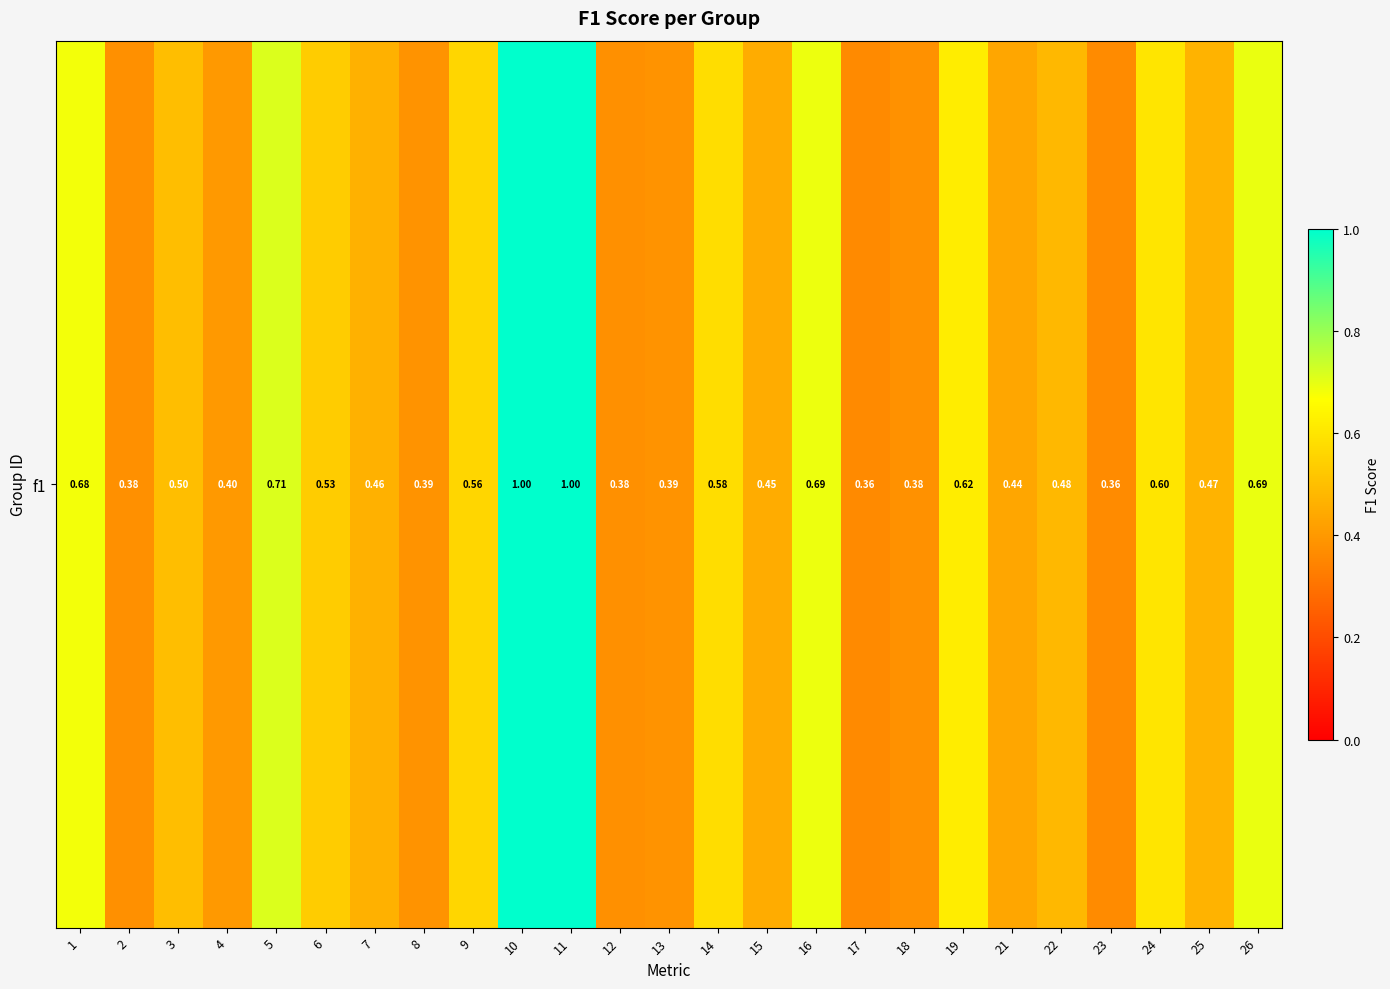

Reading right to left, transcribe all the data shown in this chart.

0.7	0.5	0.6	0.4	0.5	0.4	0.6	0.4	0.4	0.7	0.5	0.6	0.4	0.4	1.0	1.0	0.6	0.4	0.5	0.5	0.7	0.4	0.5	0.4	0.7